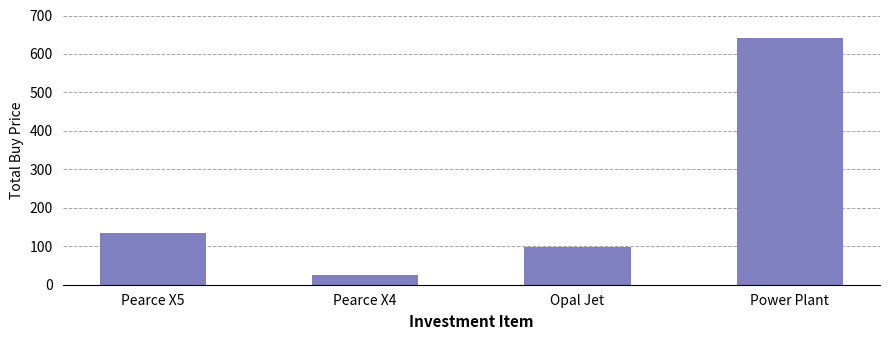

Rank the categories by value from lowest to highest.

Pearce X4, Opal Jet, Pearce X5, Power Plant